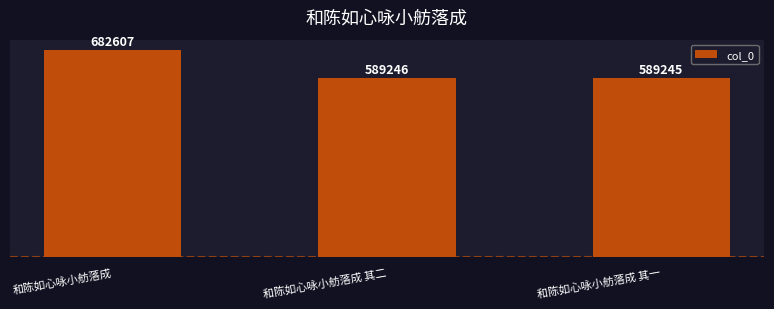

List the labels in order of value, smallest first.

和陈如心咏小舫落成 其一, 和陈如心咏小舫落成 其二, 和陈如心咏小舫落成